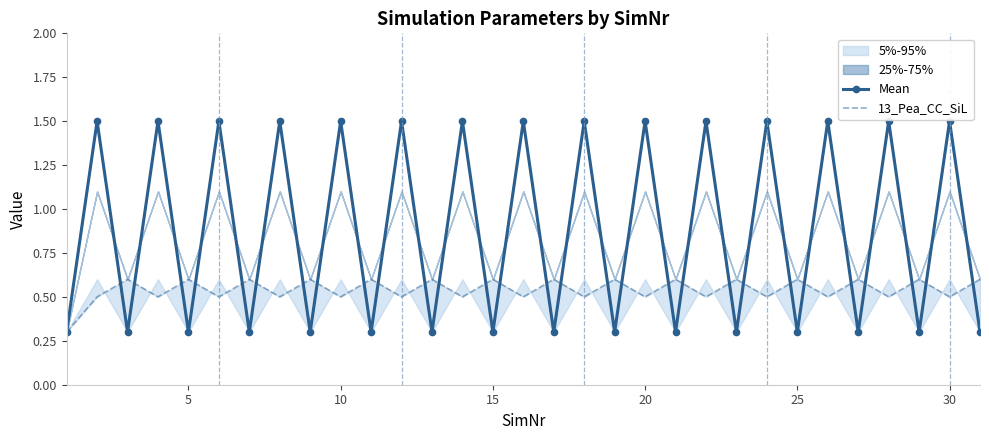

In Mean, how many points are higher than both neighbors (excluding endpoints)?

15